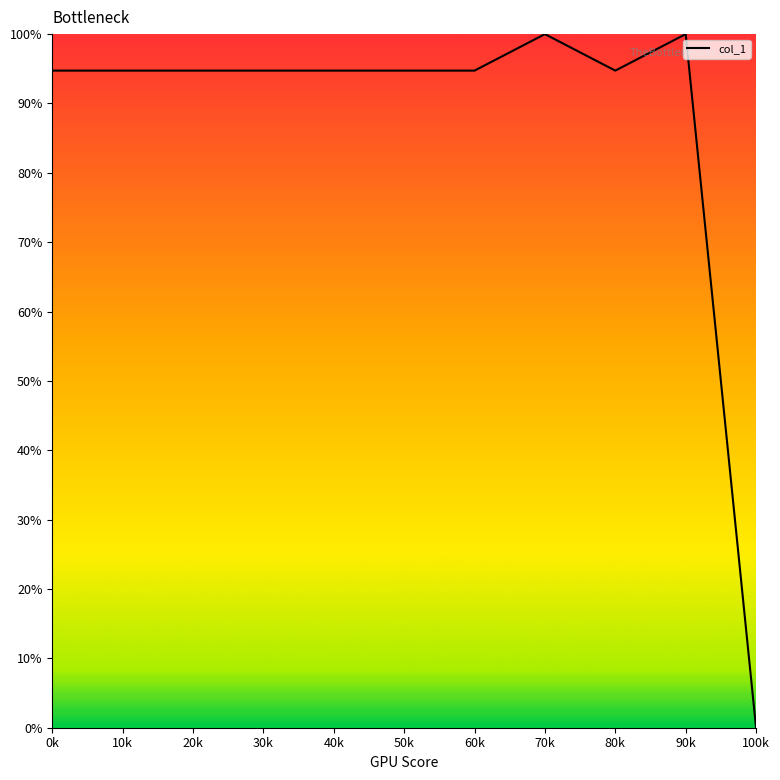

Is it true that the value at 80k is 128.7?

False